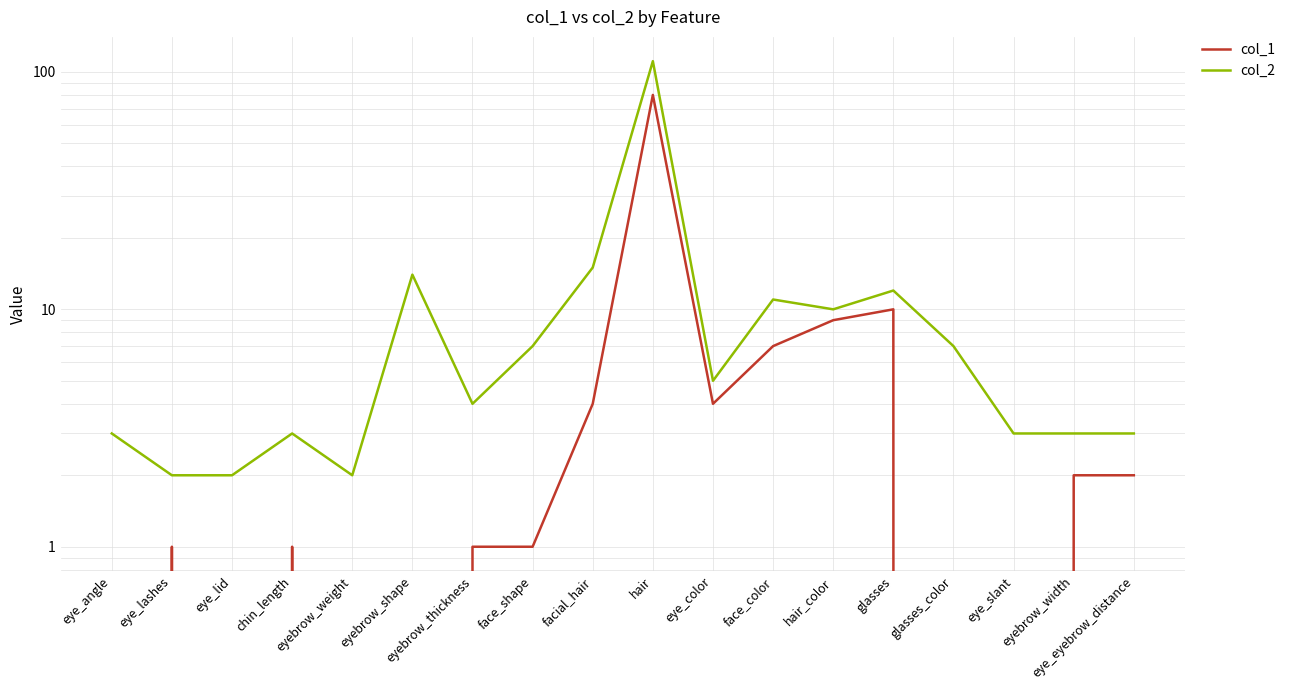

True or false: col_2 and col_1 intersect in this chart.

False